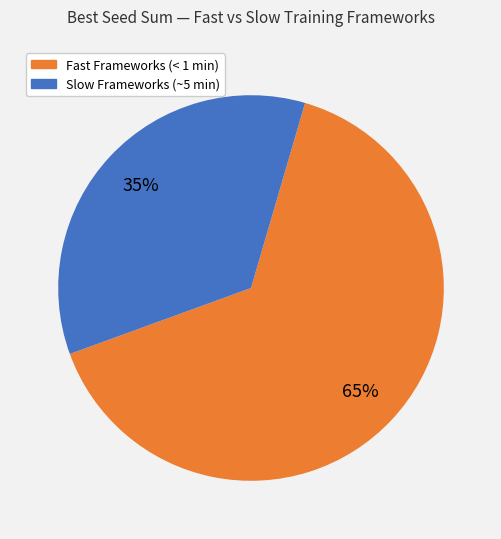

Which category accounts for the majority?

Fast Frameworks (< 1 min)